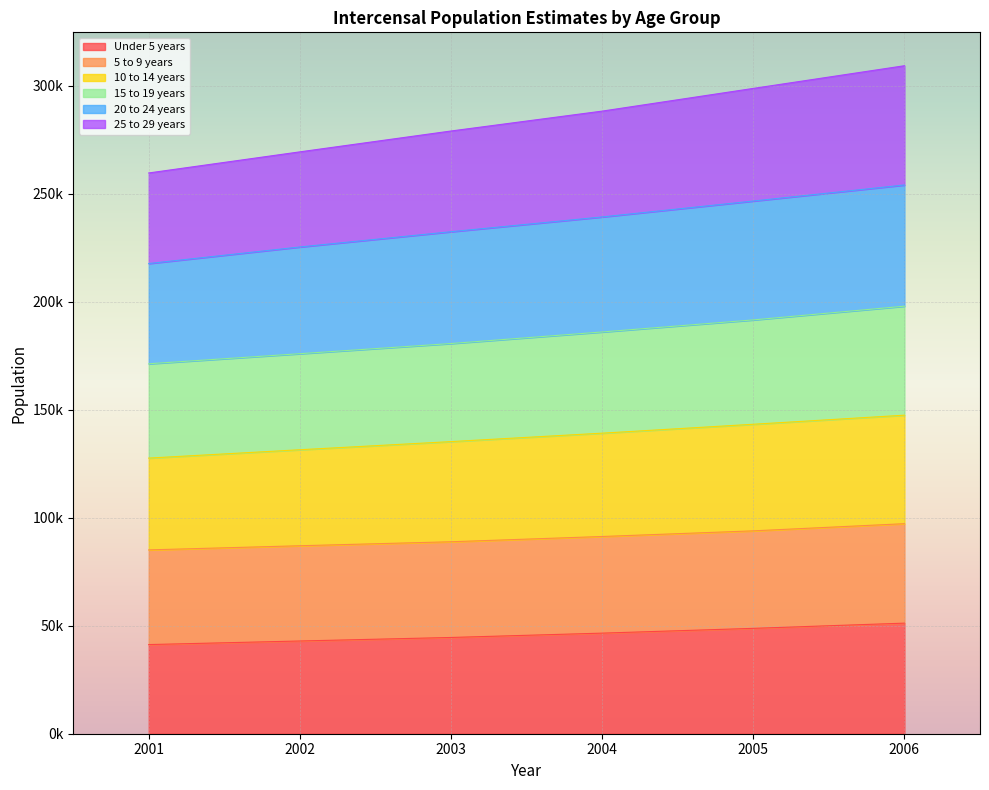

How many series are shown in this chart?

6